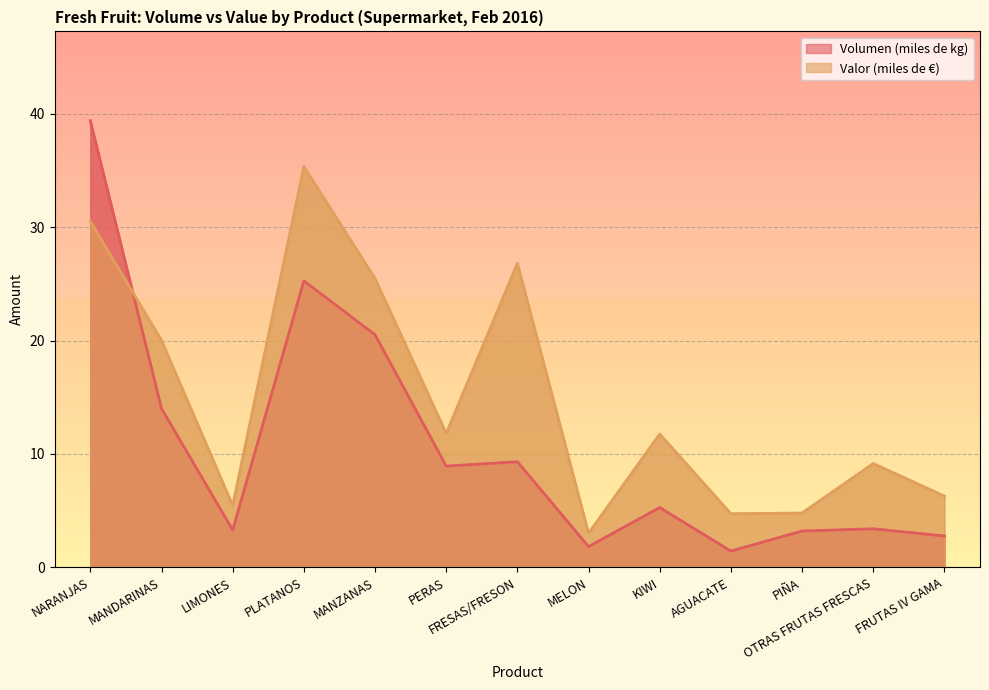

What is the average value of the Volumen (miles de kg) series?

10.7